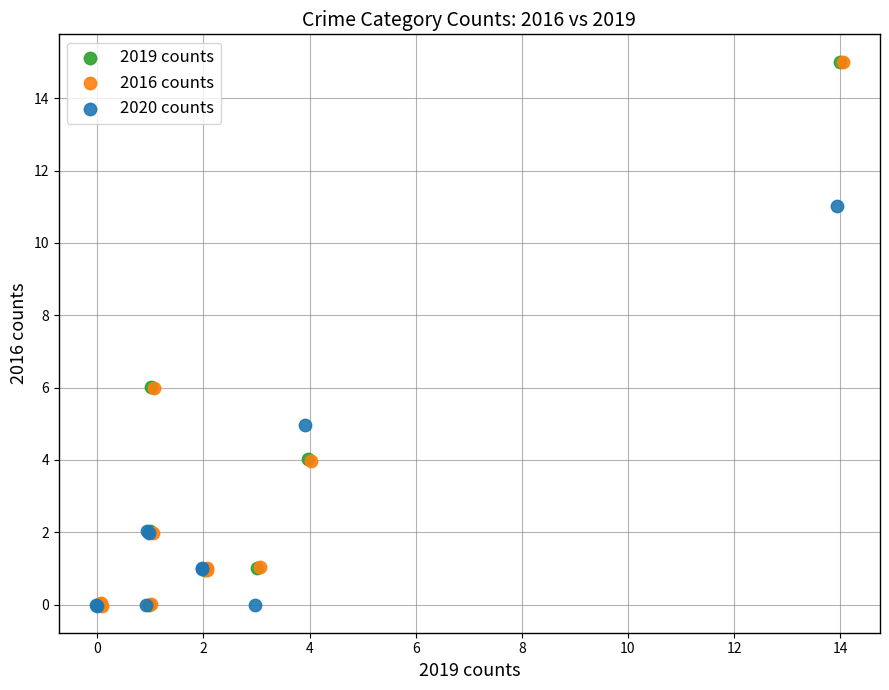

What are all the series names shown in the legend?

2019 counts, 2016 counts, 2020 counts